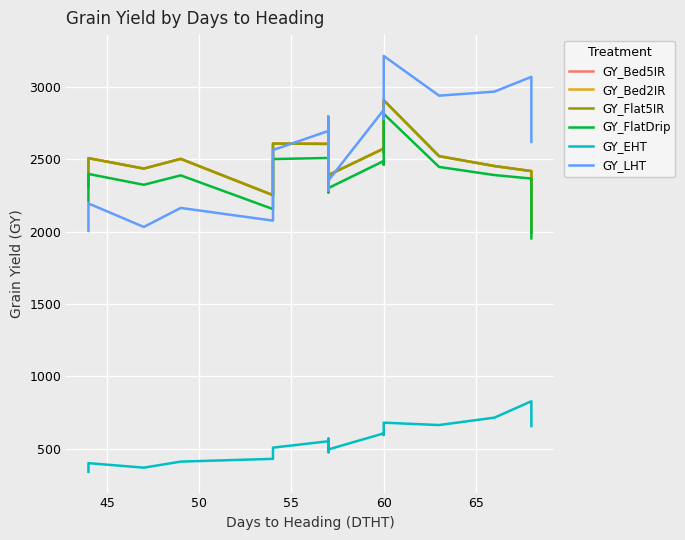

Reading right to left, extract all data points from this chart.

GY_Bed5IR: 1993.9	2417.6	2452.4	2520.9	2907.5	2547.2	2573.4	2389.8	2362.4	2648.7	2474.9	2605.5	2607.5	2251.2	2502.1	2435.0	2507.0	2312.2
GY_Bed2IR: 1993.9	2417.6	2452.4	2520.9	2907.5	2547.2	2573.4	2389.8	2362.4	2648.7	2474.9	2605.5	2607.5	2251.2	2502.1	2435.0	2507.0	2312.2
GY_Flat5IR: 1993.9	2417.6	2452.4	2520.9	2907.5	2547.2	2573.4	2389.8	2362.4	2648.7	2474.9	2605.5	2607.5	2251.2	2502.1	2435.0	2507.0	2312.2
GY_FlatDrip: 1952.4	2365.9	2390.2	2446.3	2813.7	2462.0	2487.5	2300.0	2270.6	2549.9	2382.0	2508.2	2500.8	2155.0	2388.2	2323.0	2397.8	2209.1
GY_EHT: 656.1	826.8	713.8	662.5	679.0	593.4	605.1	493.9	474.5	568.5	498.3	550.4	506.4	428.9	409.8	368.0	399.2	339.4
GY_LHT: 2619.4	3069.0	2966.8	2938.9	3213.7	2780.1	2841.0	2351.9	2281.4	2795.7	2402.4	2695.1	2563.3	2075.3	2162.9	2031.7	2193.8	2004.2